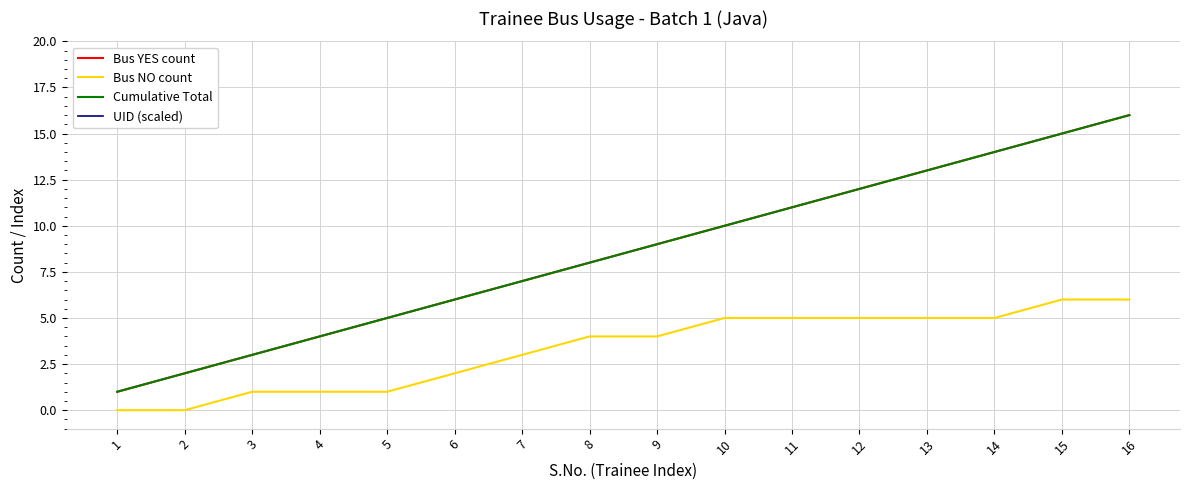

Which series has the largest total across all categories?

UID (scaled)